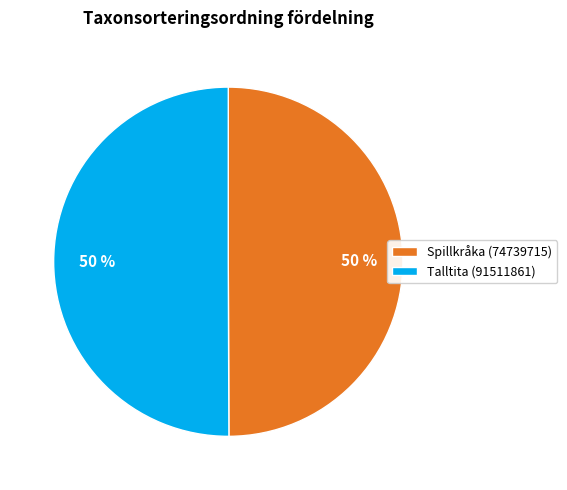

To the nearest percent, what portion does Talltita (91511861) represent?

50%